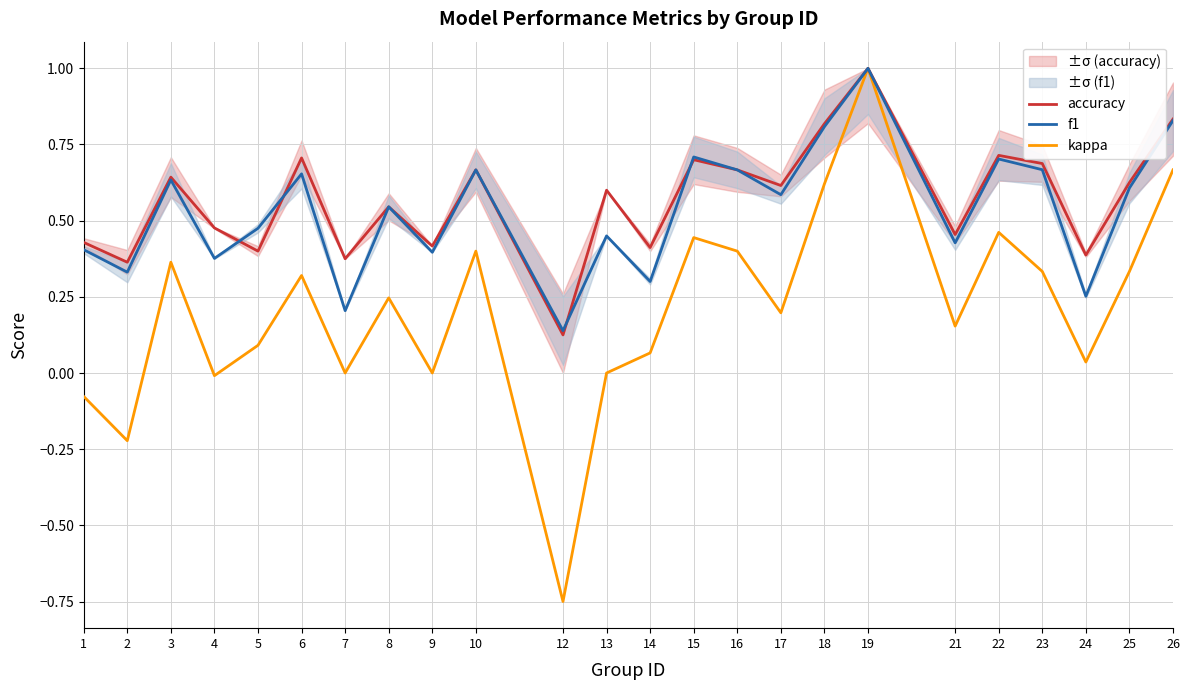

How many lines are shown in the chart?

3